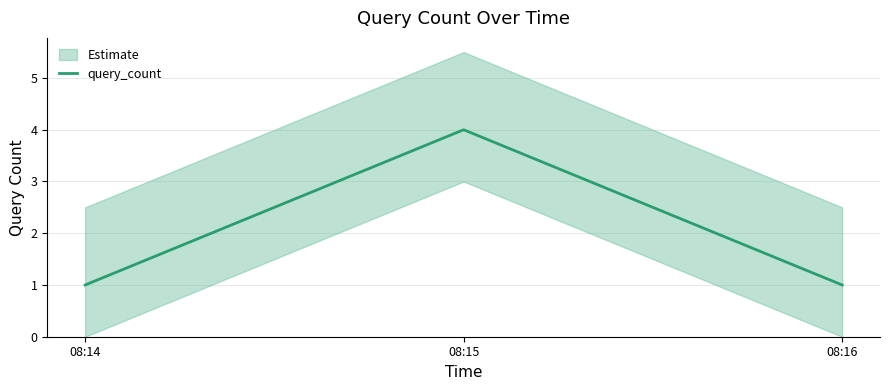

List the labels in order of value, largest first.

08:15, 08:14, 08:16